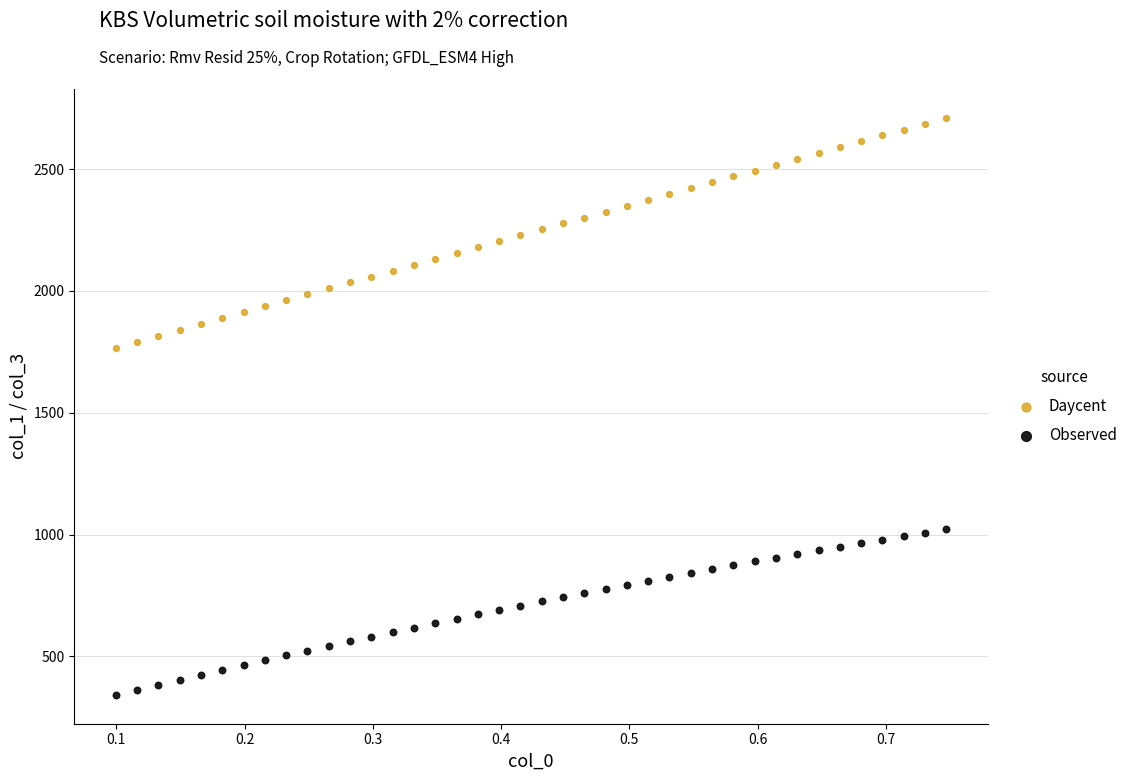

Across all data points, what is the range of Y values (max minus min)?

2369.5